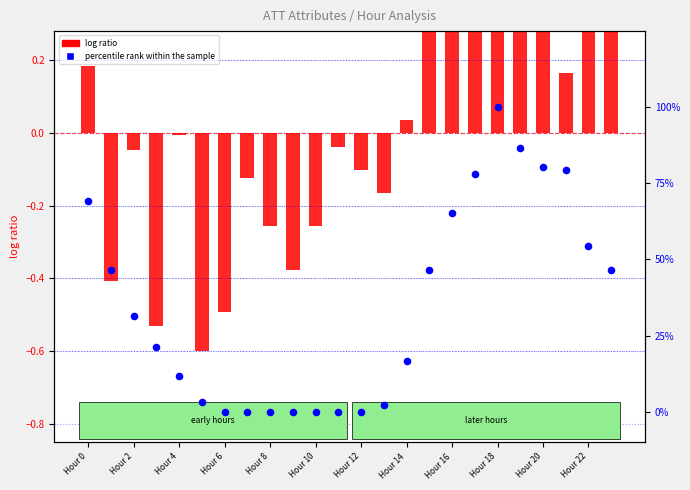

At how many categories does at least one series exceed 57?

7